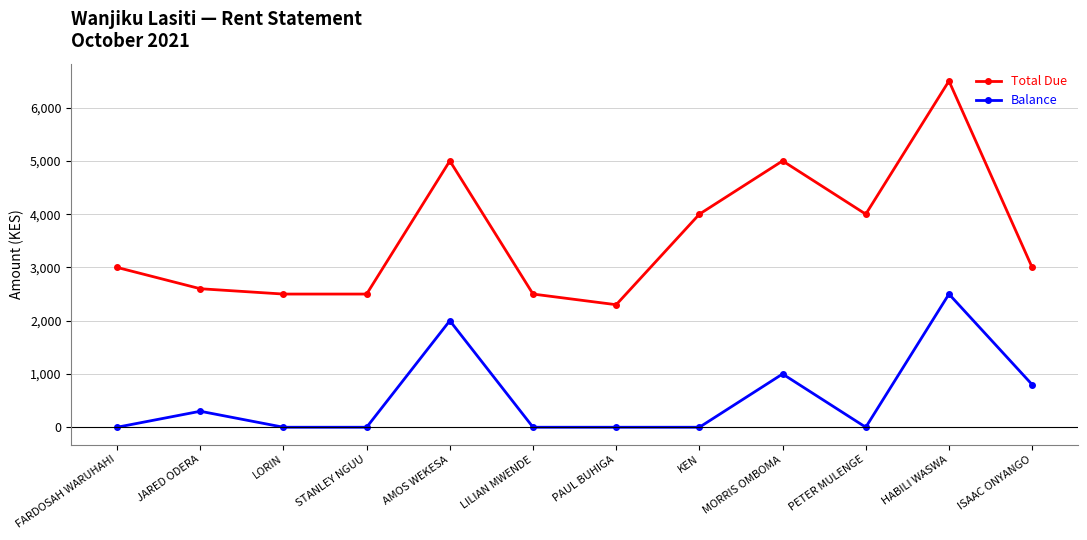

What is the greatest value displayed?

6500